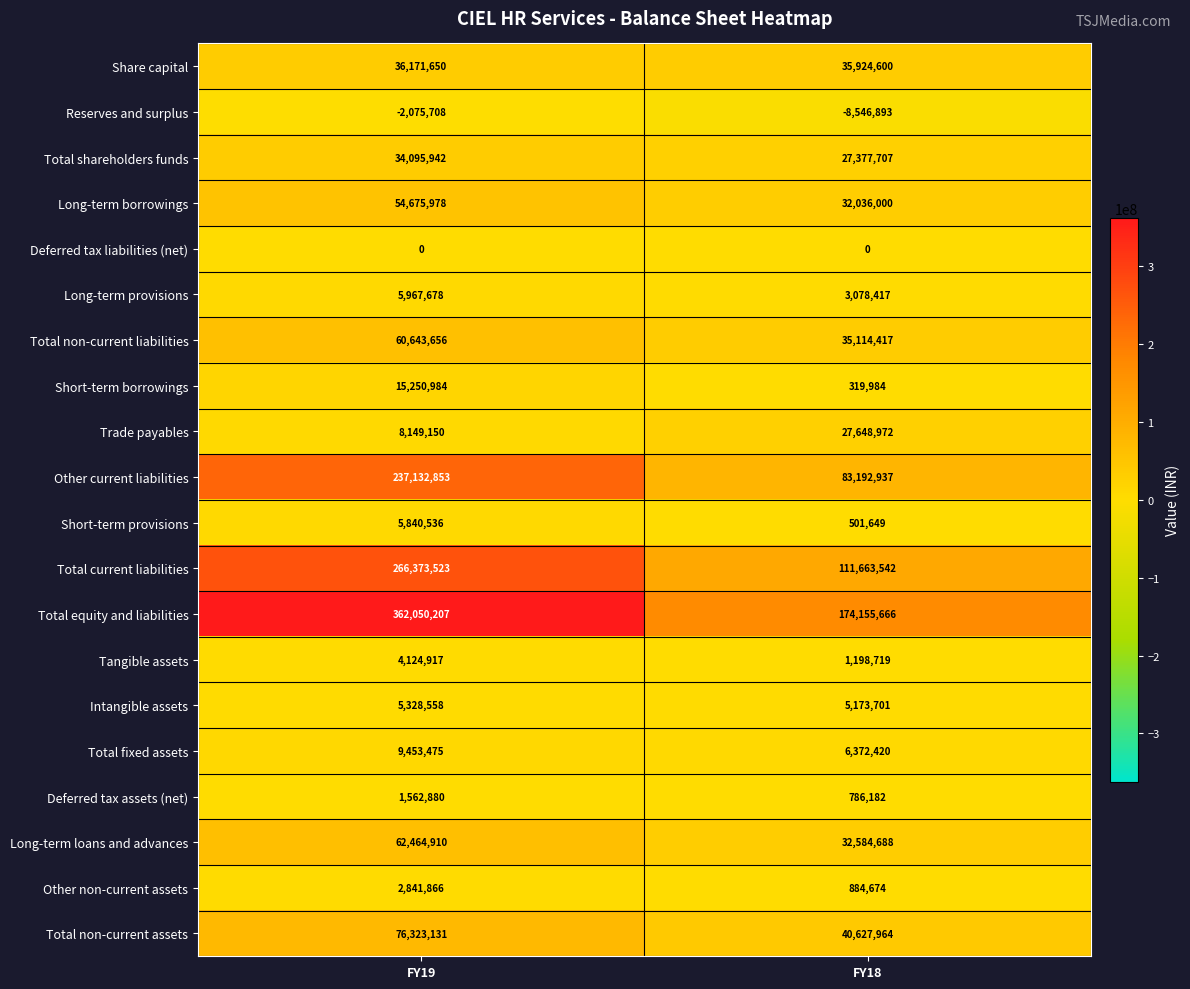

What is the difference between the Total fixed assets values at FY19 and FY18?

3081055